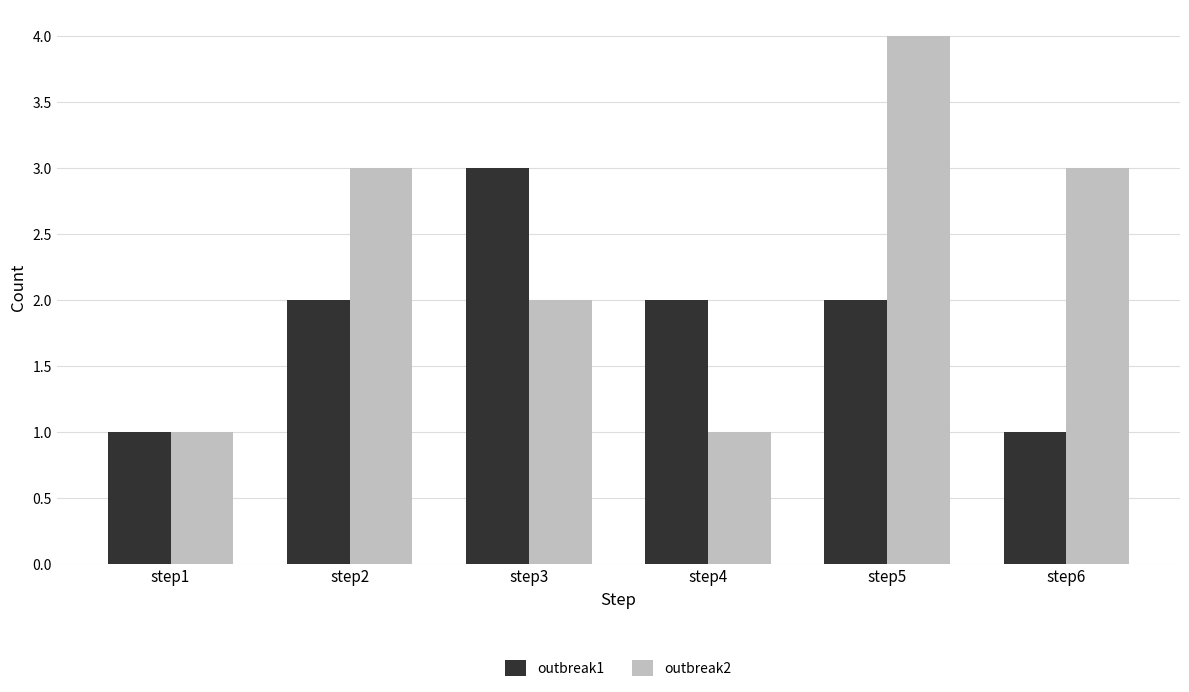

What is the sum of the outbreak1 values at step1 and step4?

3